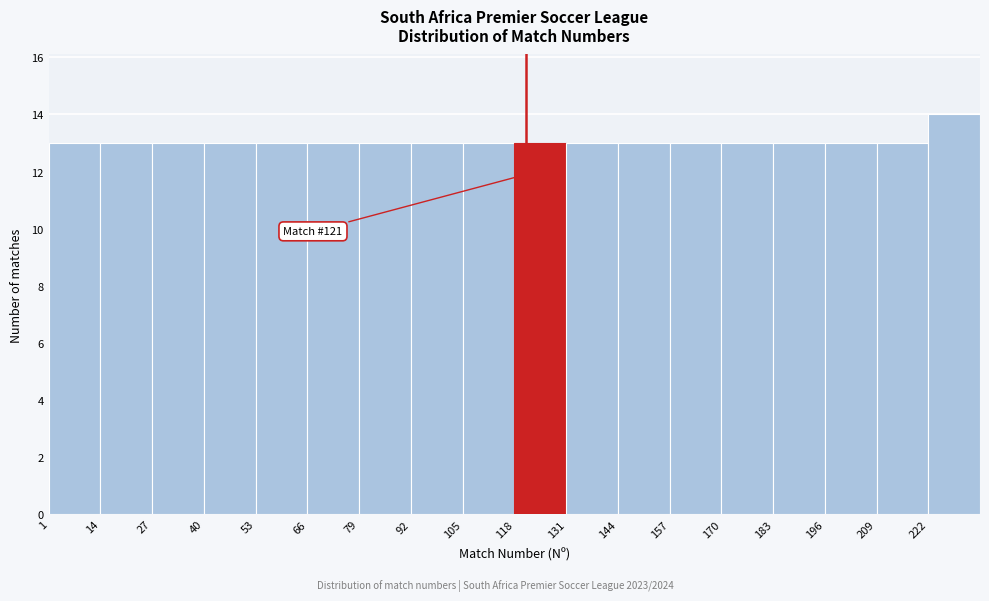

Which range on the x-axis has the tallest bar?

222 to 235